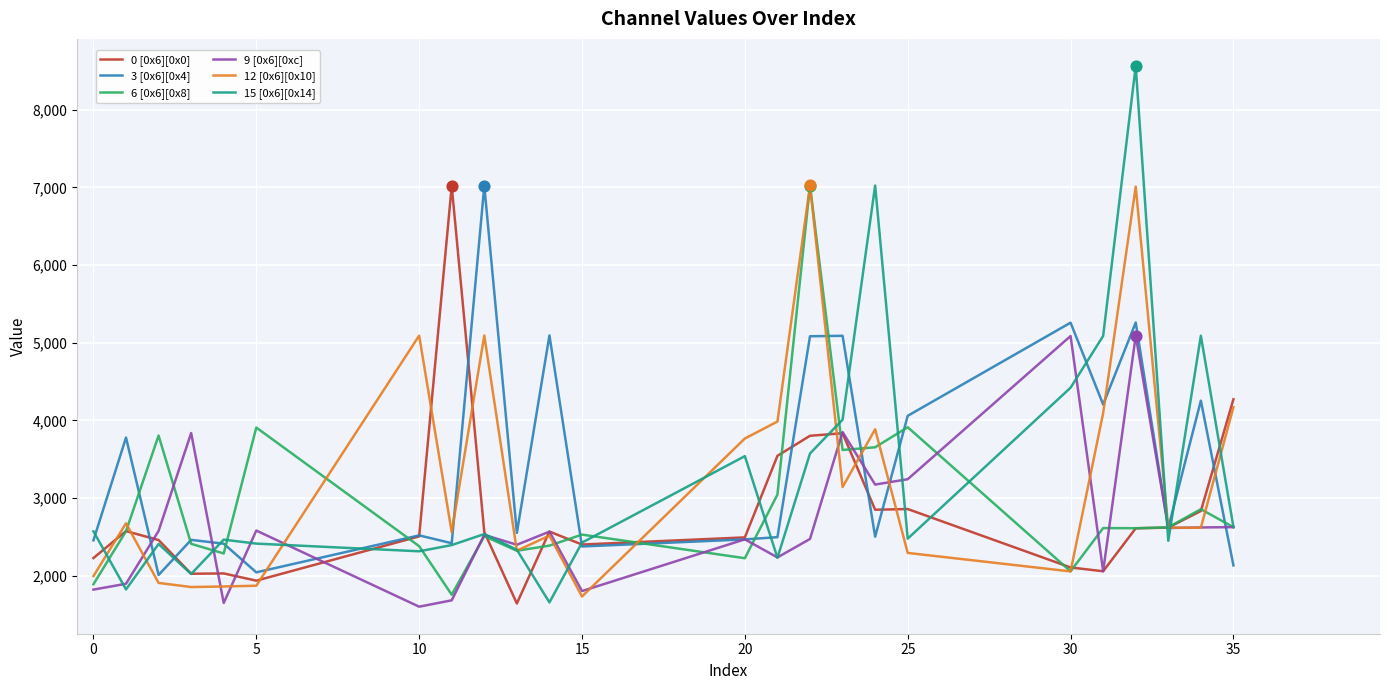

Which series has the largest total across all categories?

3 [0x6][0x4]